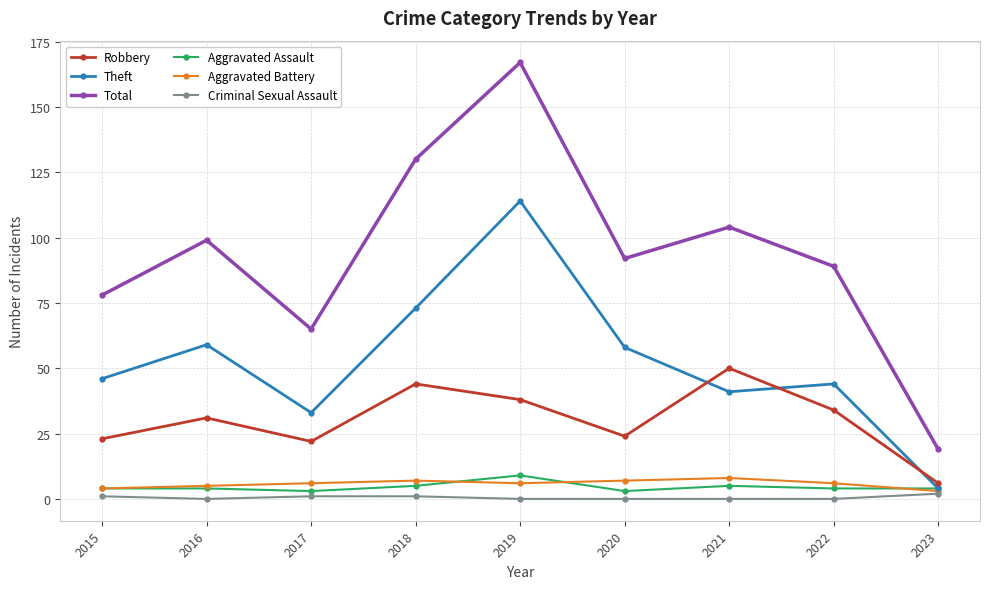

What is the difference between the highest and lowest values at 2022?

89